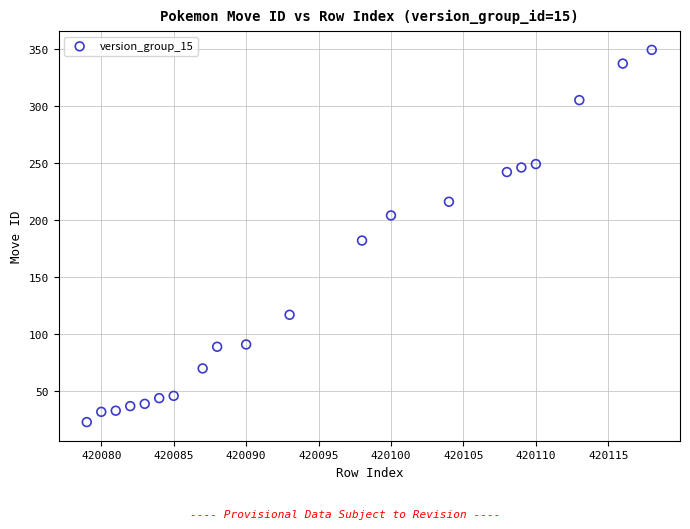

What is the range of Y values (max minus min)?

326